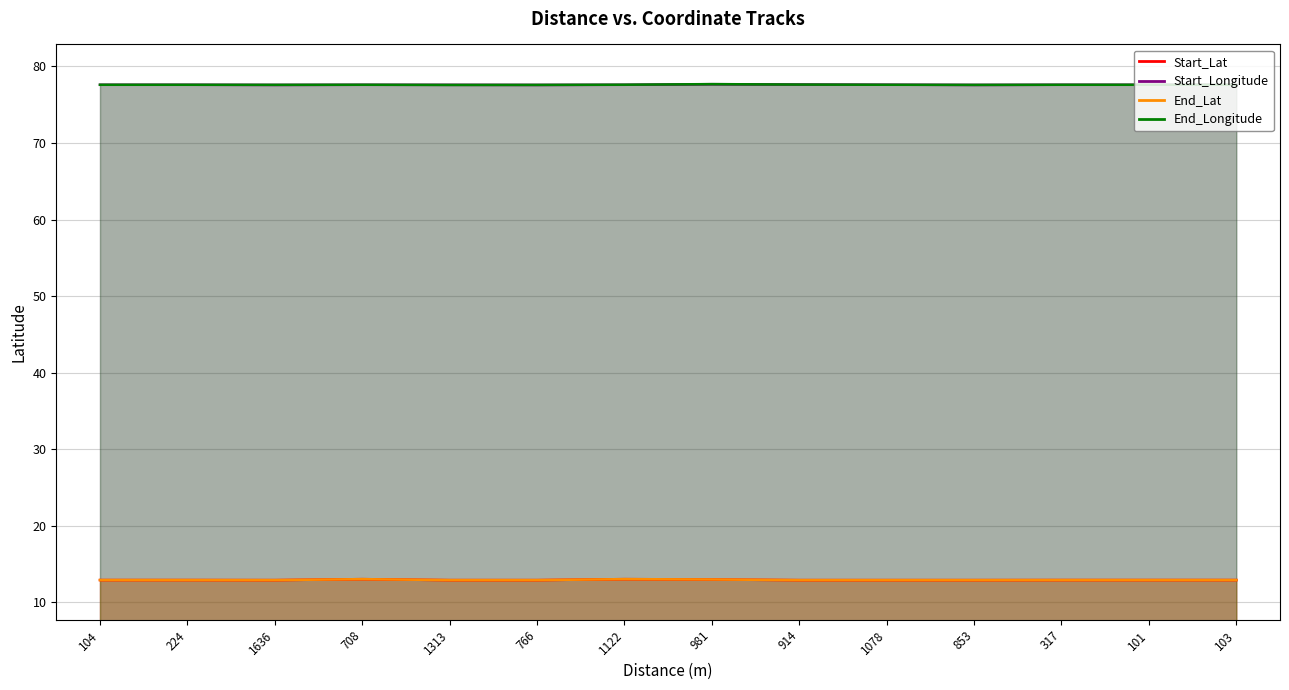

At how many categories does at least one series exceed 13?

14